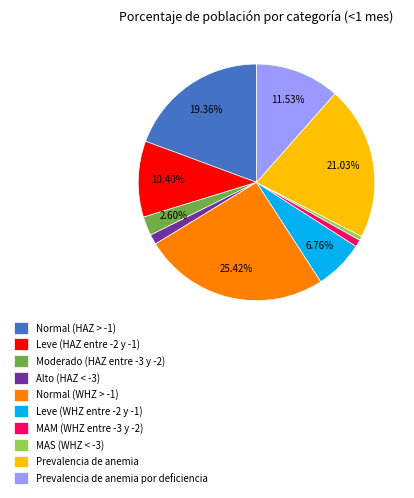

Between Alto (HAZ < -3) and MAS (WHZ < -3), which is larger?

Alto (HAZ < -3)